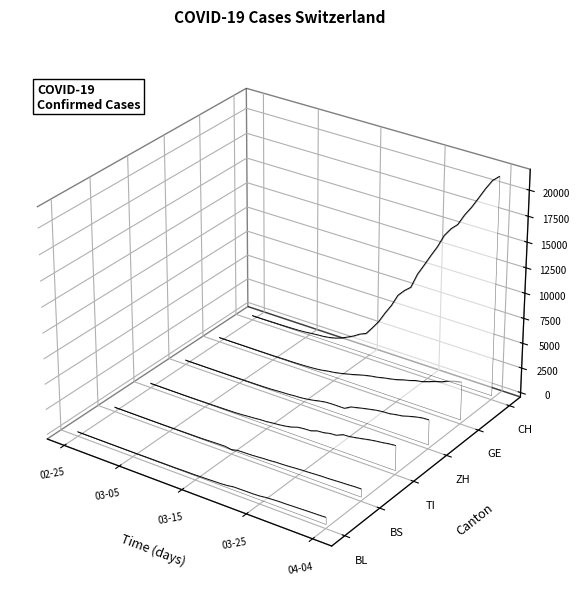

Is the value of ZH at 30 greater than the value of CH at 03-25?

No